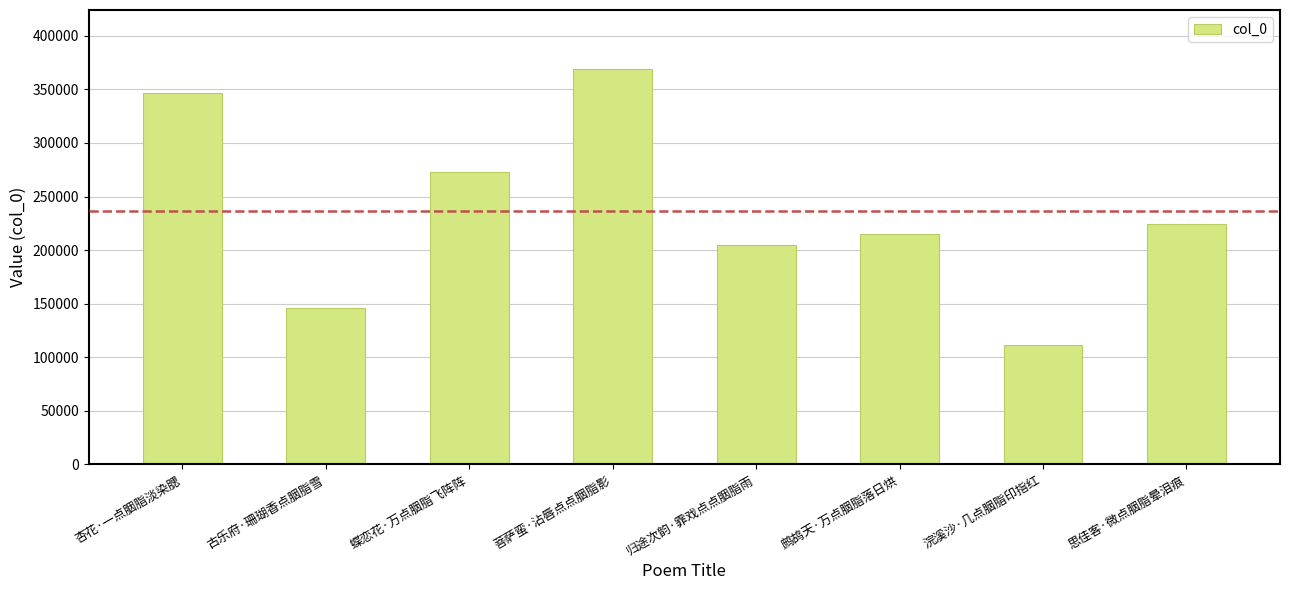

Reading left to right, extract all data points from this chart.

346463	145892	273316	368853	204729	214750	111575	224509